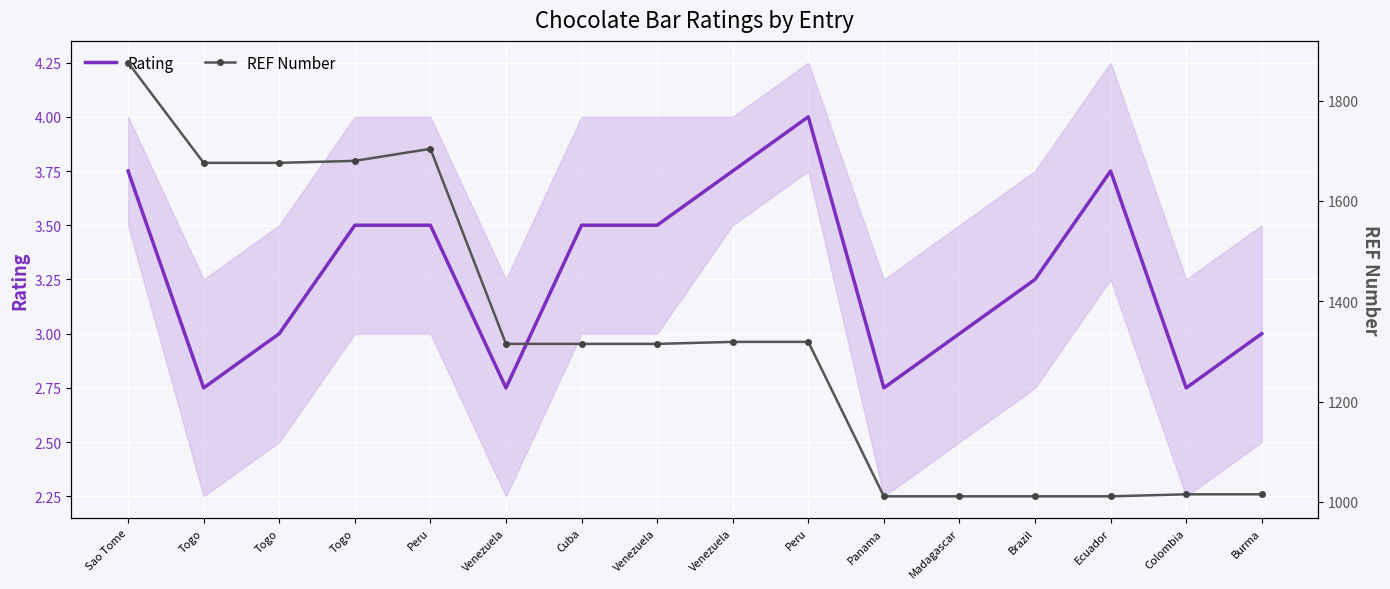

True or false: REF Number and Rating intersect in this chart.

False